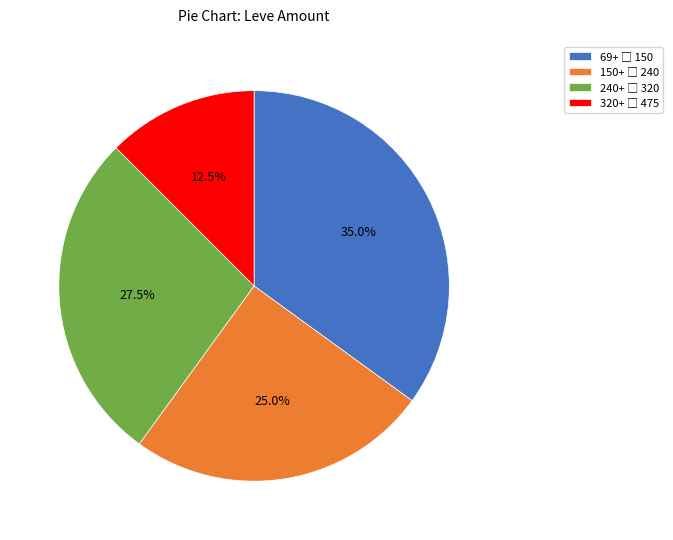

Is there any slice that represents more than half of the pie?

No